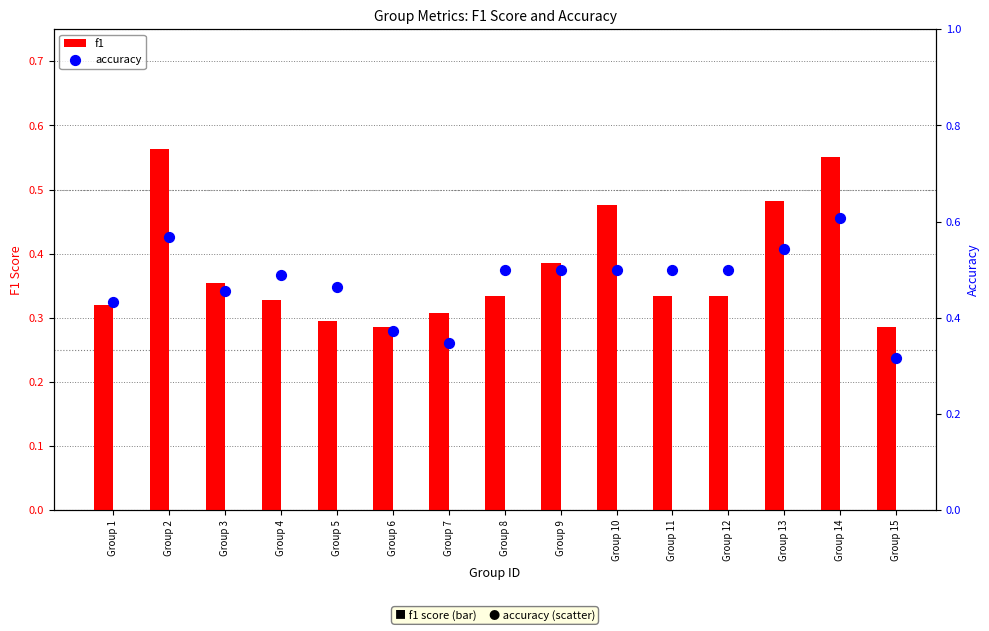

At which category is the sum across all series the highest?

Group 14